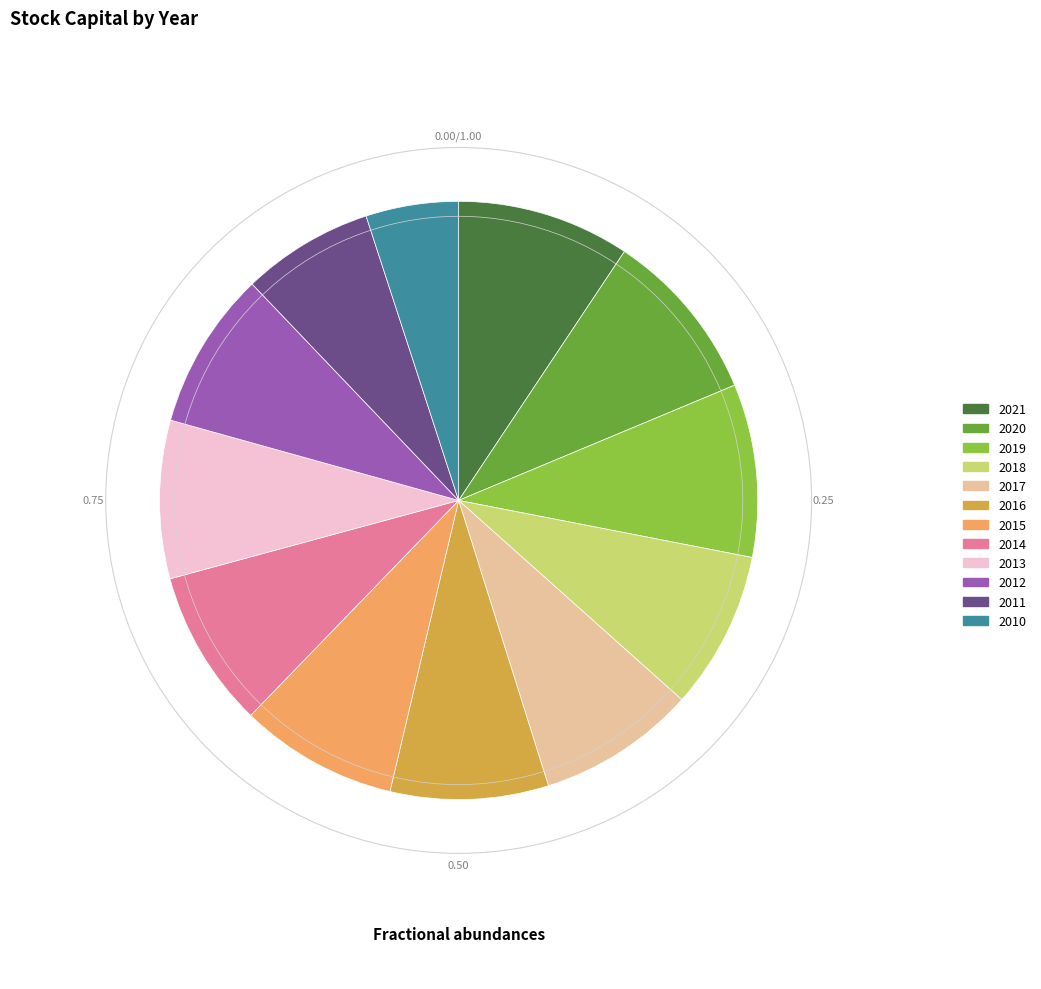

Is the sum of 2013 and 2020 greater than half?

No